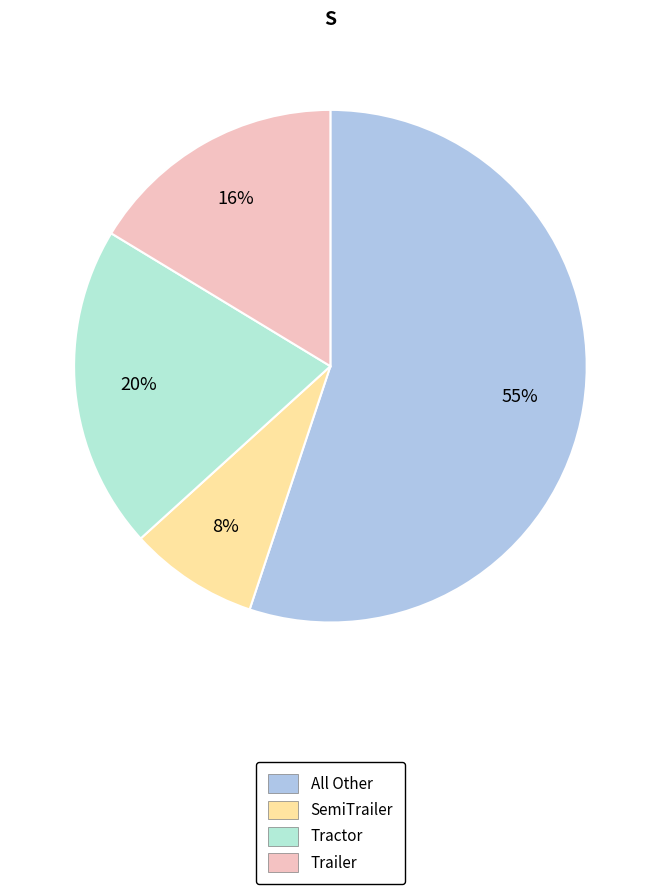

To the nearest percent, what is the combined percentage of Trailer and SemiTrailer?

24%